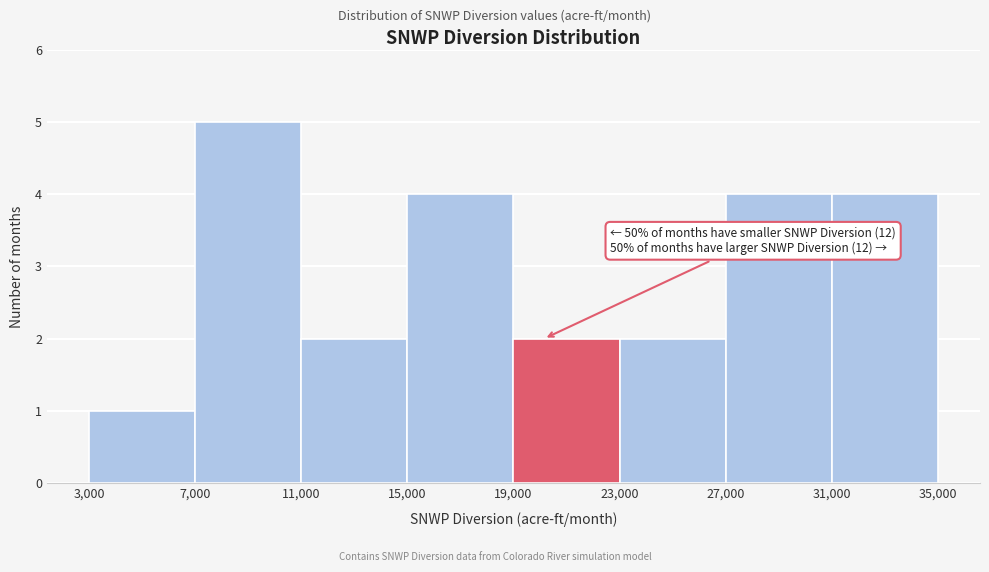

Over which range of the x-axis is the bar tallest?

7,000 to 11,000